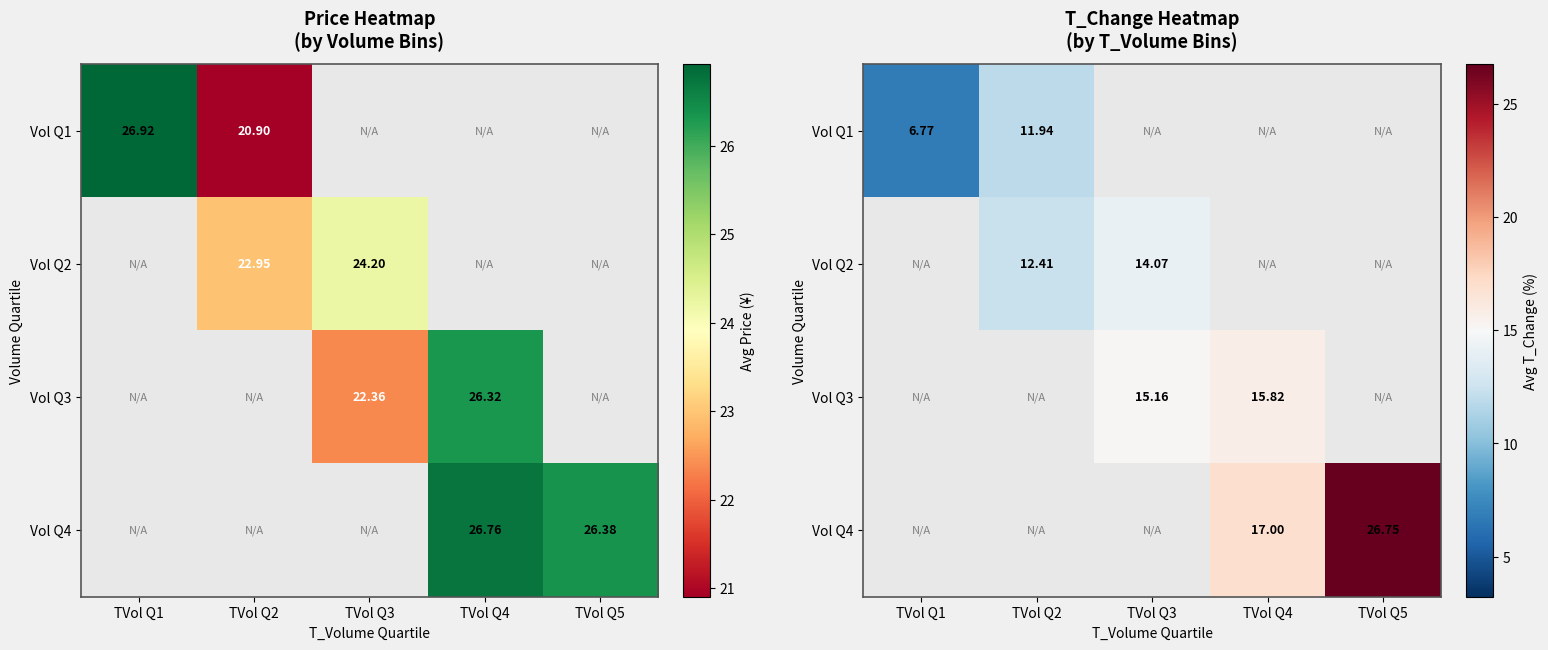

At which label is Vol Q1 closest to 9?

TVol Q1